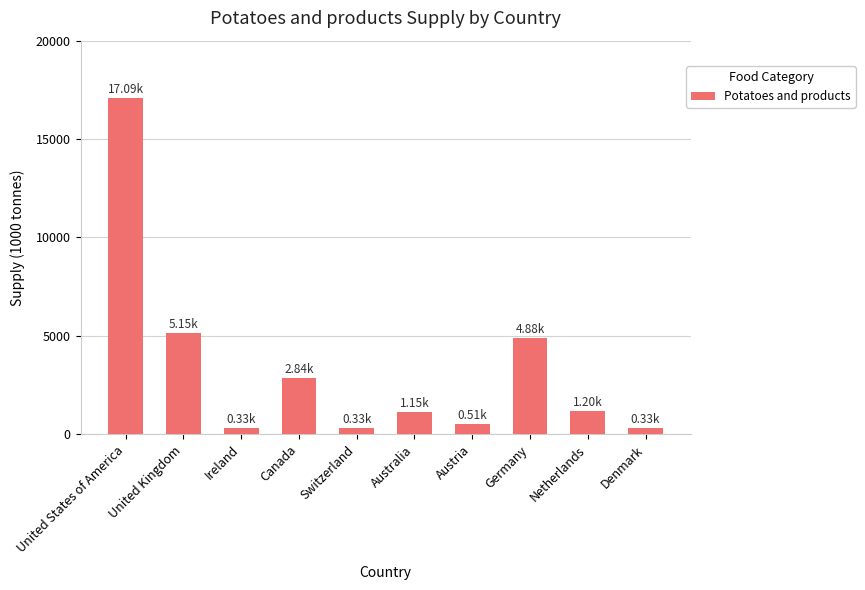

Which category has the highest value across all series?

United States of America